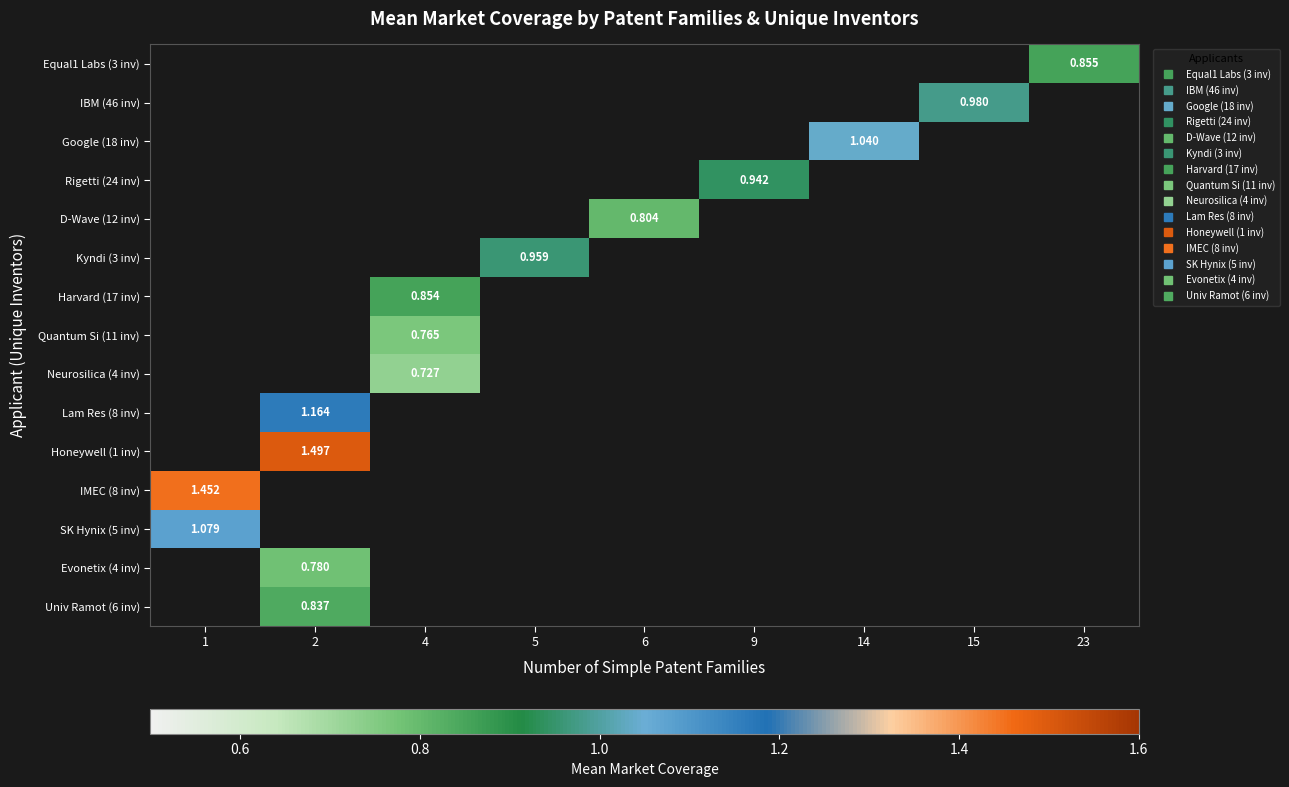

At which category does the chart reach its peak across all series?

2